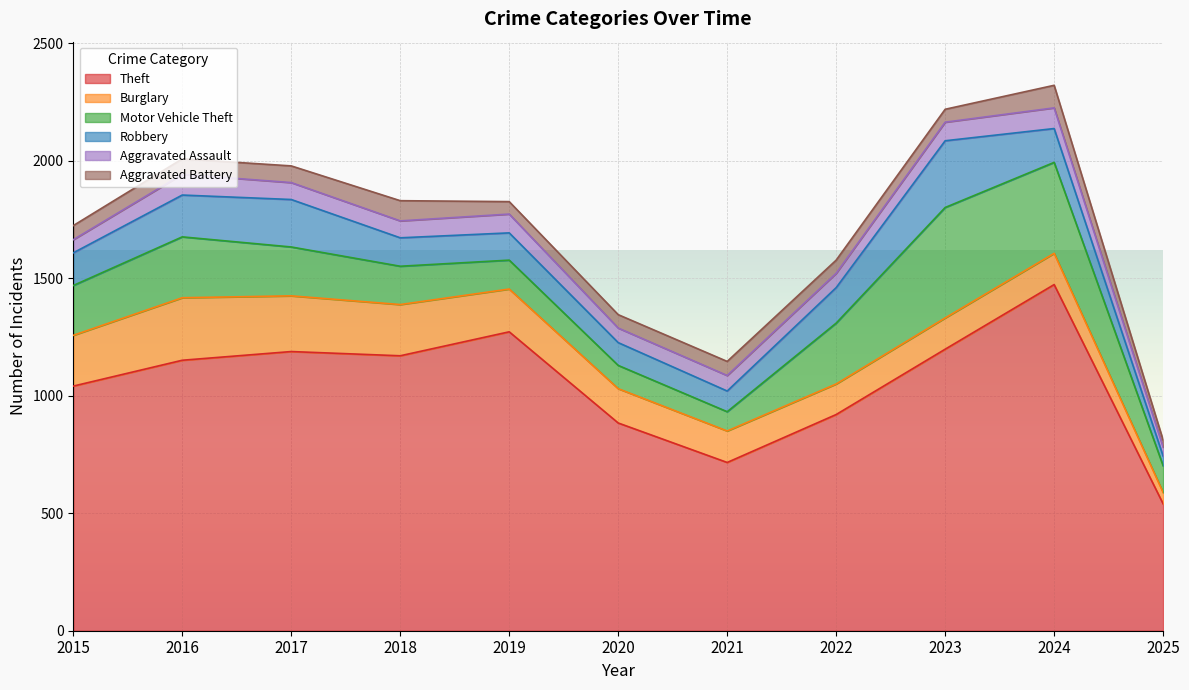

How many values in the Aggravated Battery series exceed 60?

4